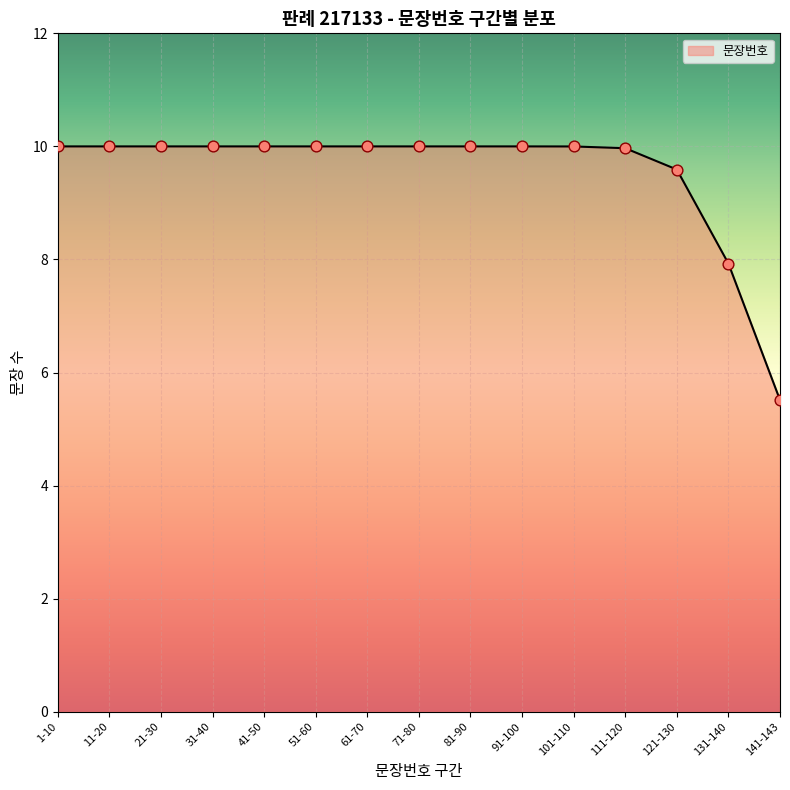

Approximately how many times larger is the value at 1-10 compared to 81-90?

1.0